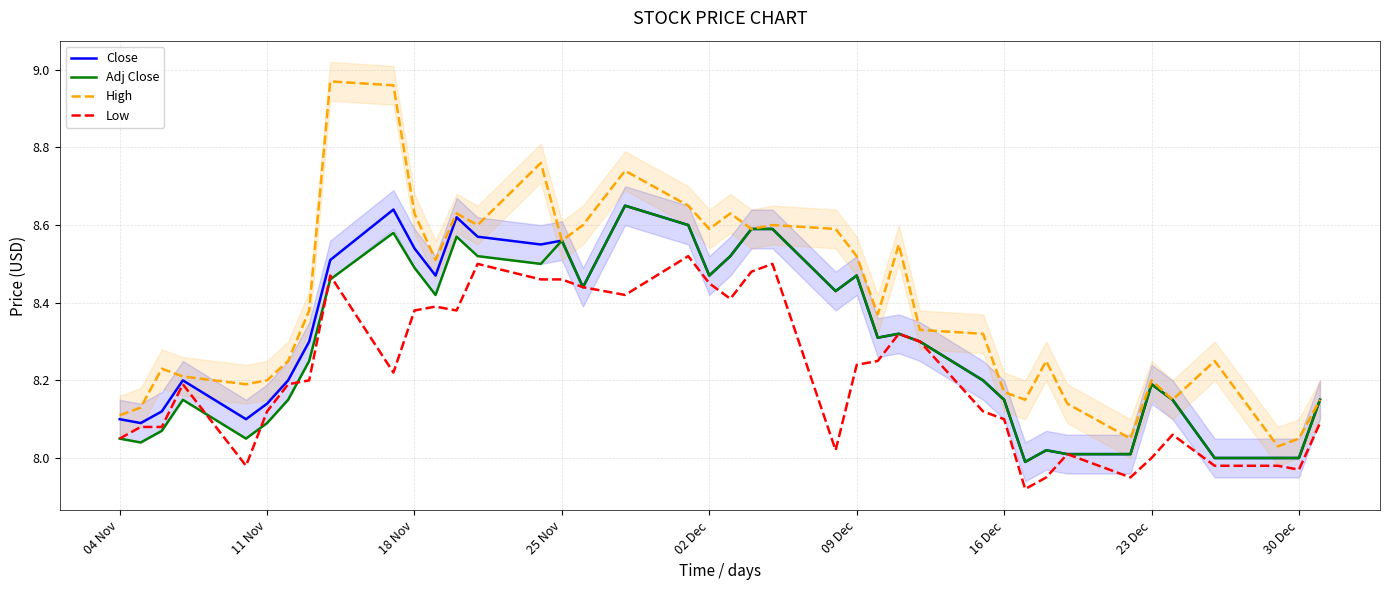

Is it true that Close equals 5.5 at 30 Dec?

False